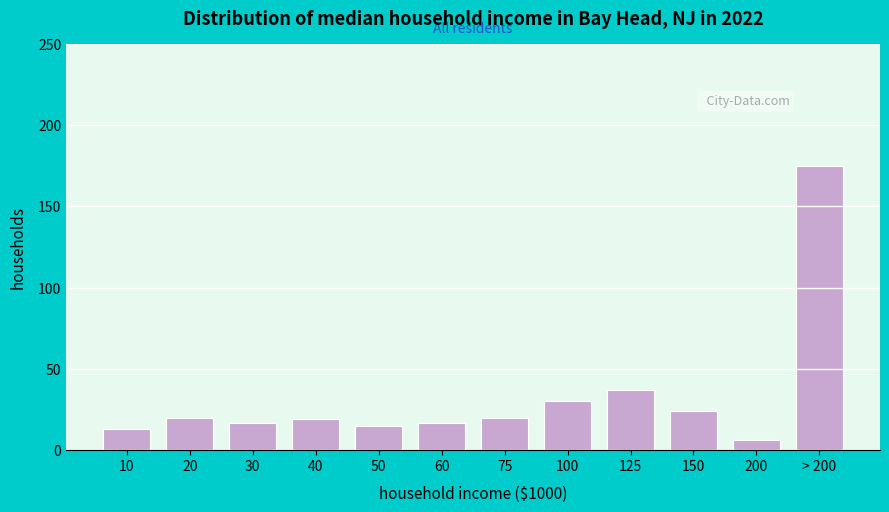

Reading left to right, list all the values displayed in this chart.

10=13	20=20	30=17	40=19	50=15	60=17	75=20	100=30	125=37	150=24	200=6	> 200=175